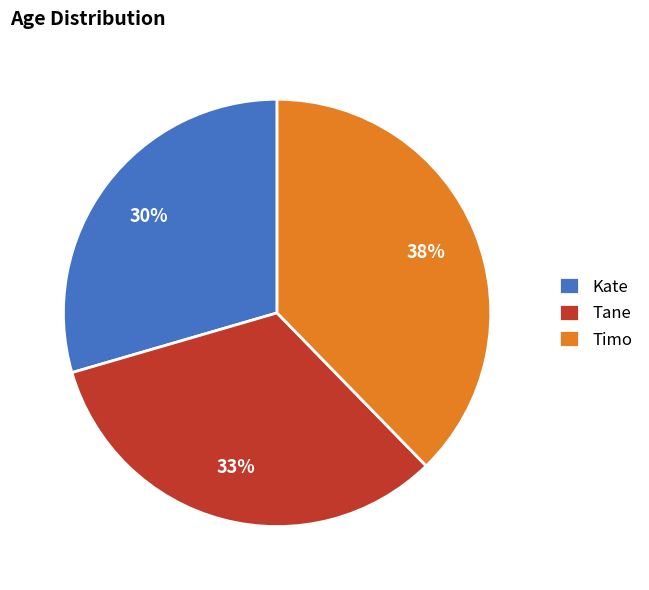

Between Kate and Tane, which is larger?

Tane